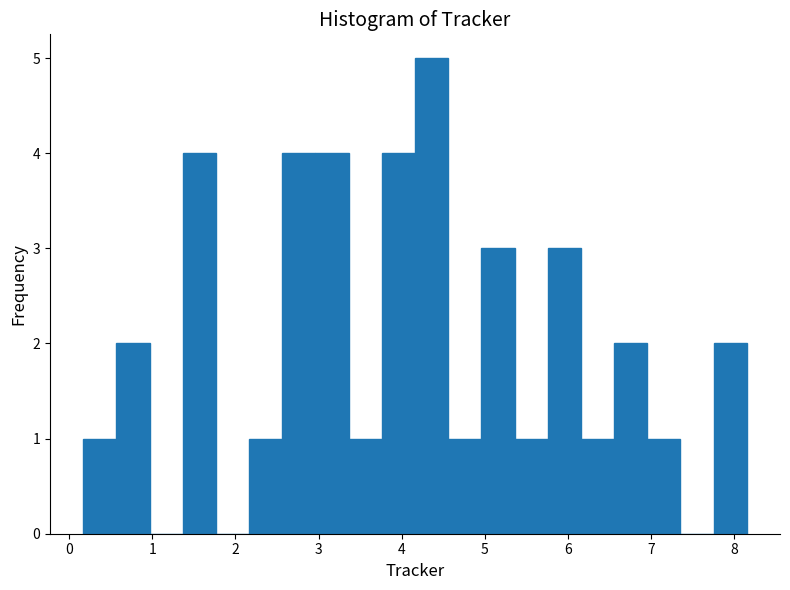

Read against the x-axis, roughly where is the centre of the tallest bar?

4.4